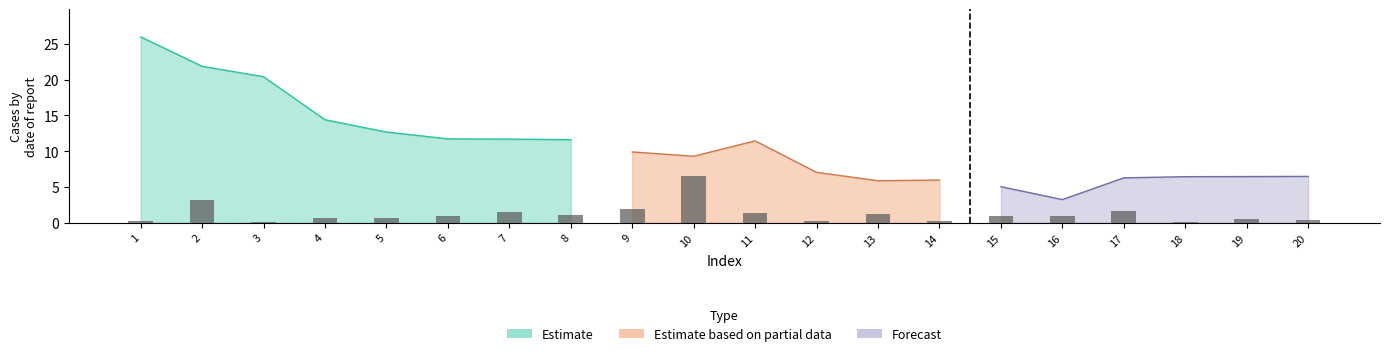

List the series in order of their overall mean, lowest first.

Forecast, Estimate based on partial data, Estimate